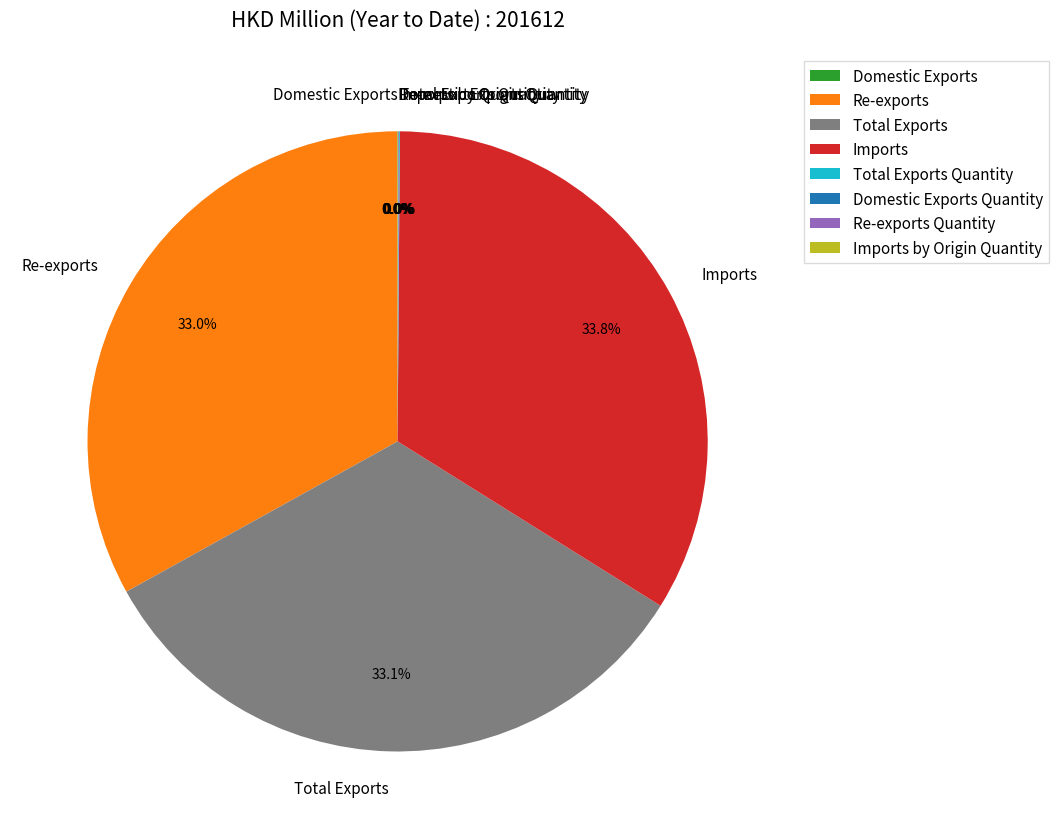

Does any single category account for the majority?

No